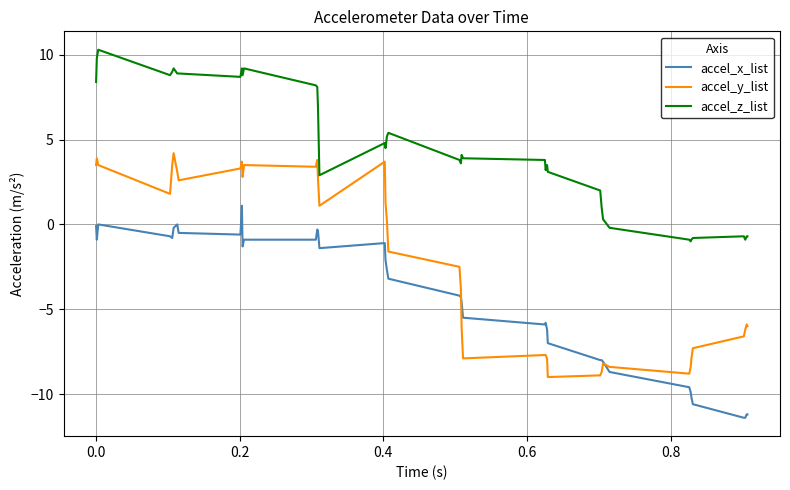

Which series has the widest spread of values?

accel_y_list